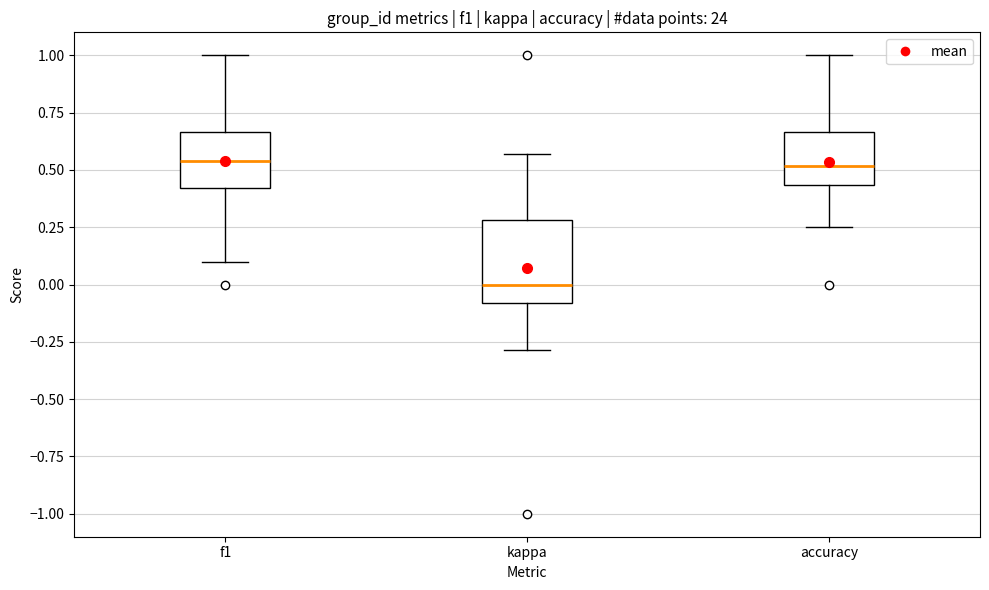

Comparing the boxes themselves (not the whiskers), which one is the tallest?

kappa